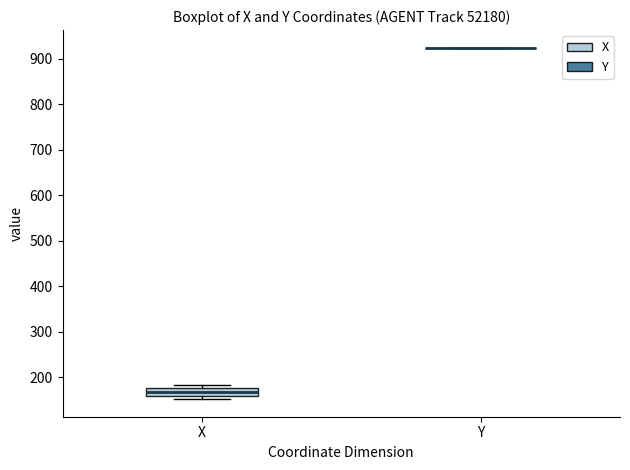

Reading left to right, read every box against the y-axis: the position of its median line, the range the box covers, and the ends of its whiskers. The values are not printed on the chart, so give them approximately, as read against the axis.

X: median 170, box 160 to 180, whiskers 150 to 180 (just above the box's upper edge)
Y: box collapsed to a line at 920, whiskers 920 to 920